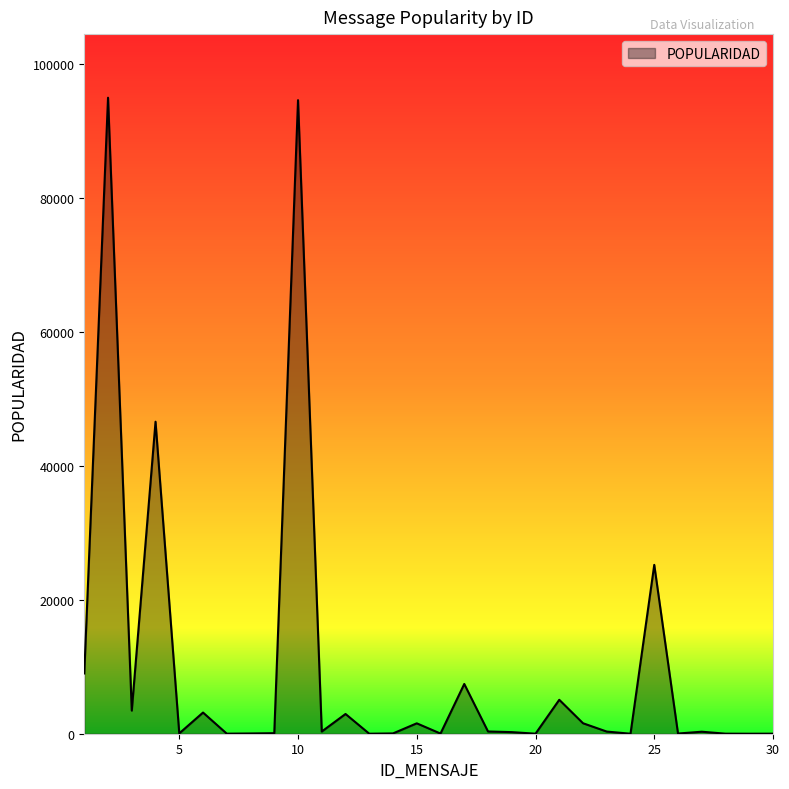

What is the difference between the maximum and minimum values?

94946